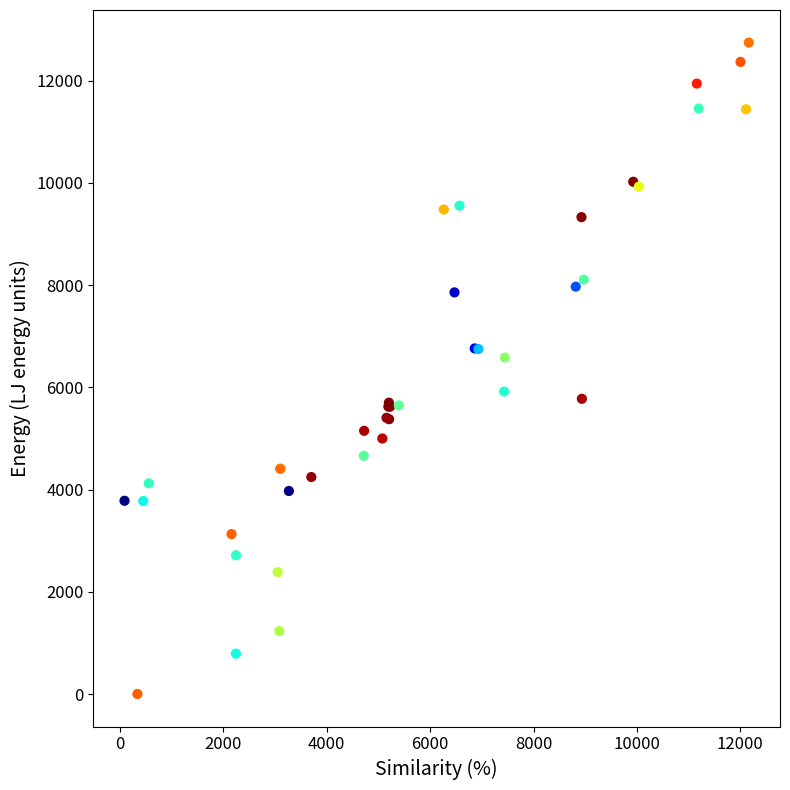

What Y value in the scatter plot is closest to 6374?

6585